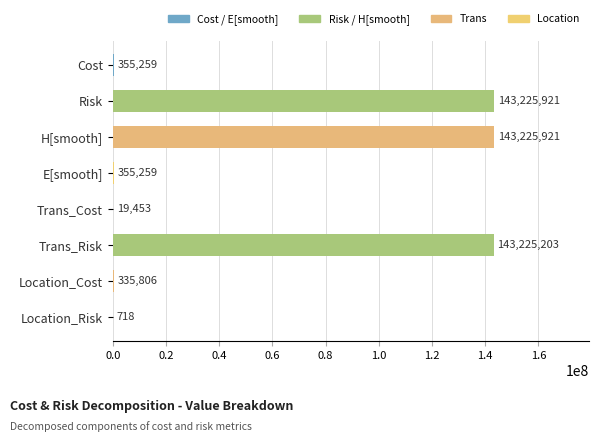

What is the maximum value shown in the chart?

143225921.5